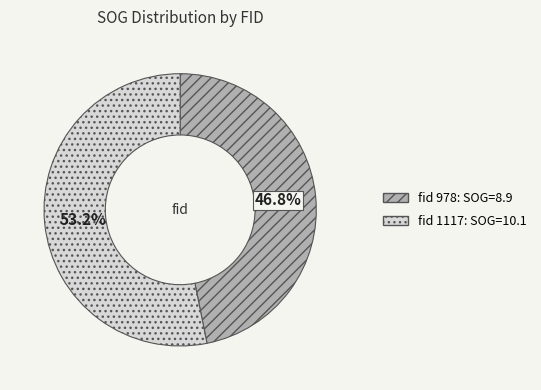

Is there a majority slice in this chart?

Yes